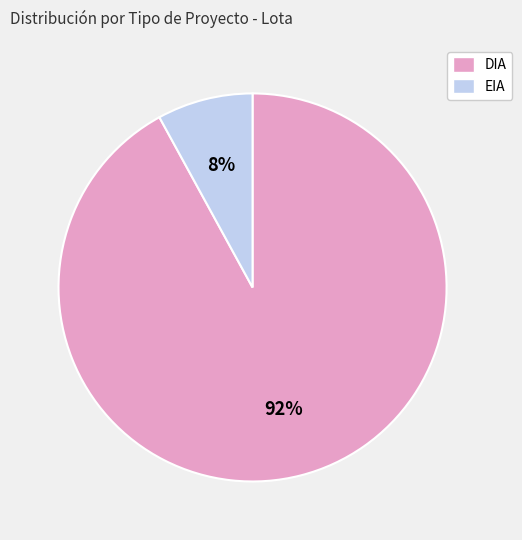

Is there any slice that represents more than half of the pie?

Yes